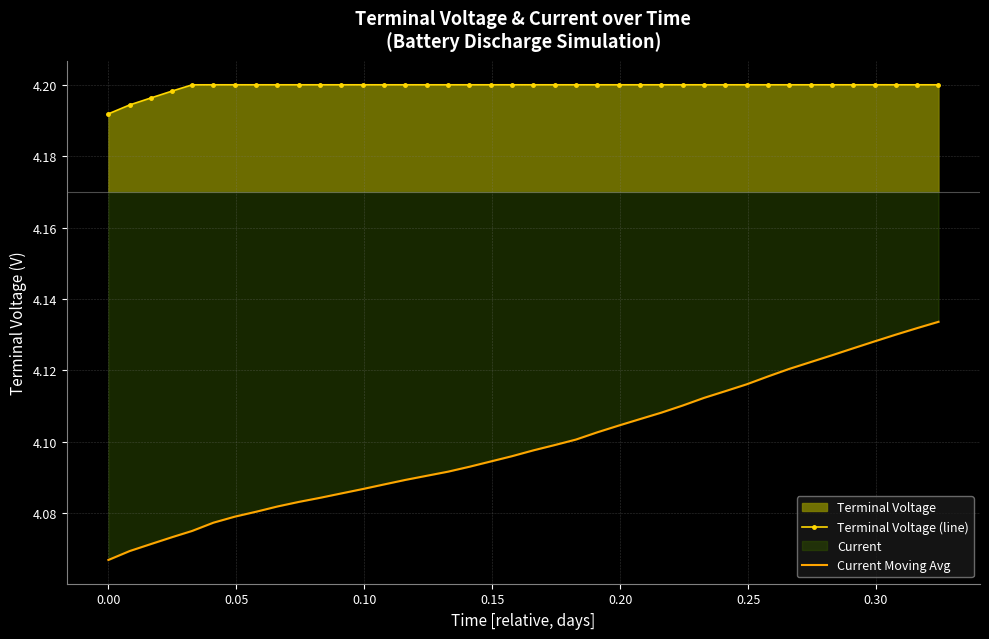

List the series in order of their peak value, highest first.

Terminal Voltage (line), Current Moving Avg